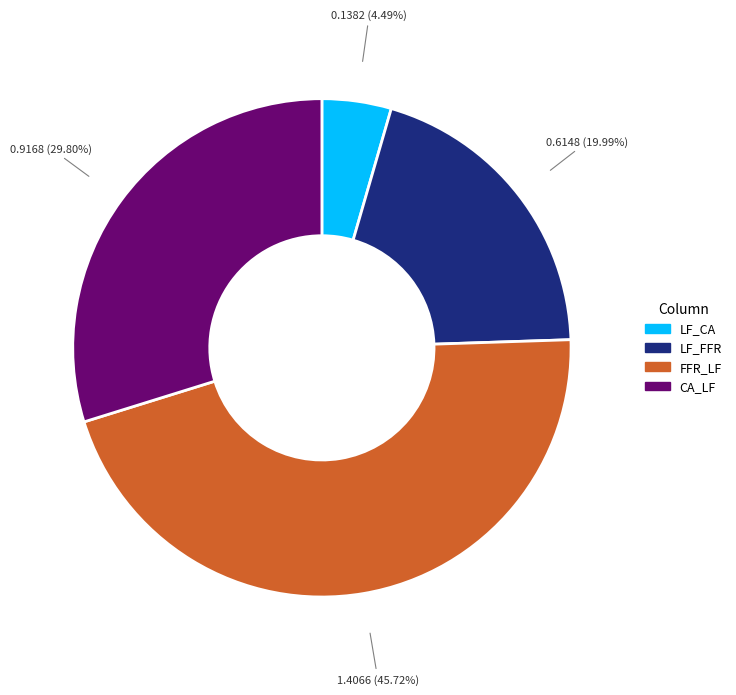

Is it true that CA_LF is 30% of the pie?

True